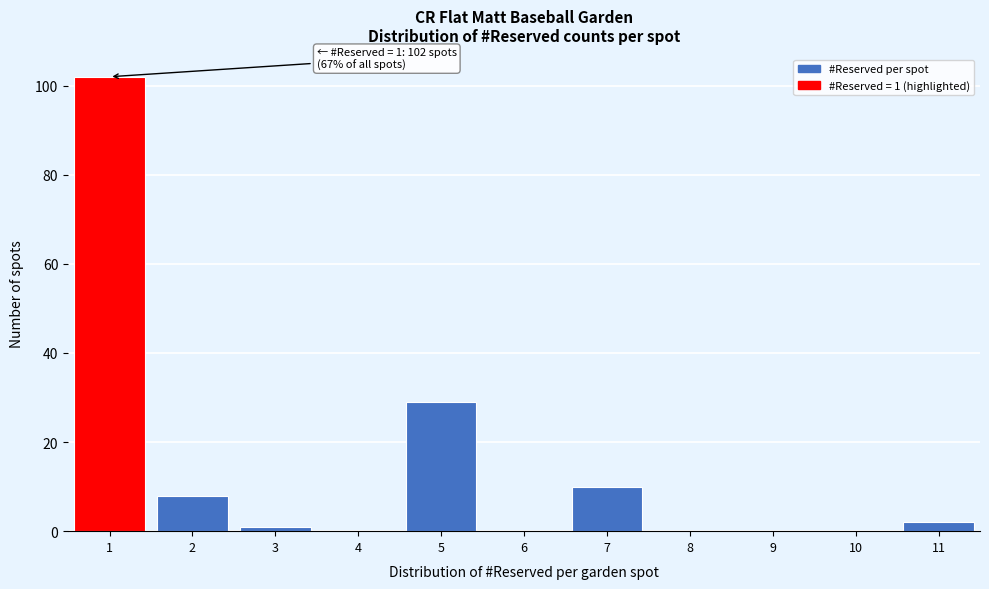

Over which range of the x-axis is the bar tallest?

0.5 to 1.5